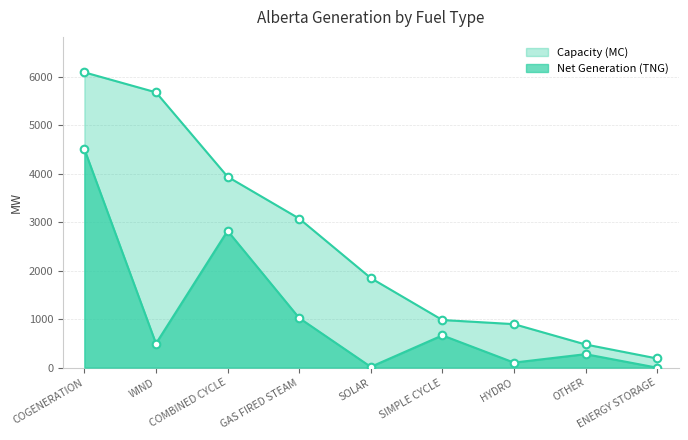

What is the total value across all series at SIMPLE CYCLE?

1651